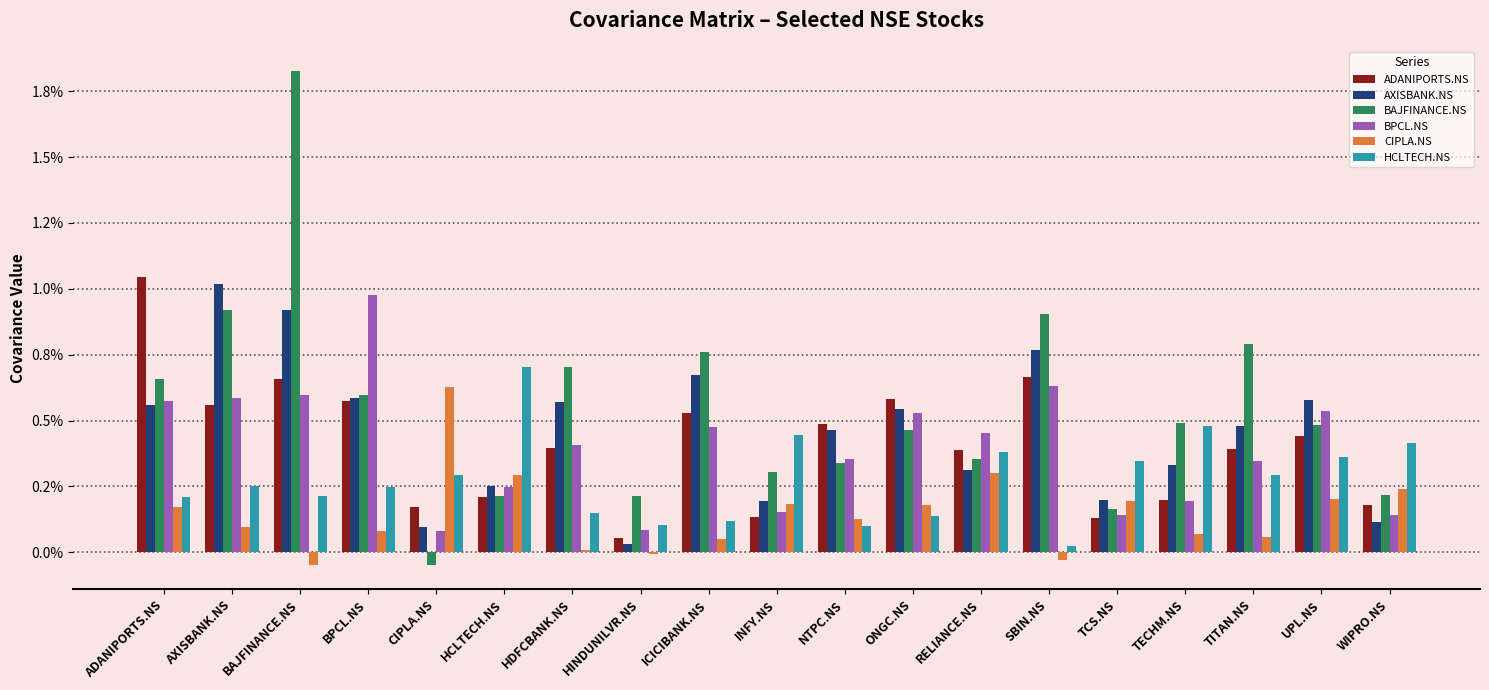

List the labels in order of AXISBANK.NS value, smallest first.

HINDUNILVR.NS, CIPLA.NS, WIPRO.NS, INFY.NS, TCS.NS, HCLTECH.NS, RELIANCE.NS, TECHM.NS, NTPC.NS, TITAN.NS, ONGC.NS, ADANIPORTS.NS, HDFCBANK.NS, UPL.NS, BPCL.NS, ICICIBANK.NS, SBIN.NS, BAJFINANCE.NS, AXISBANK.NS